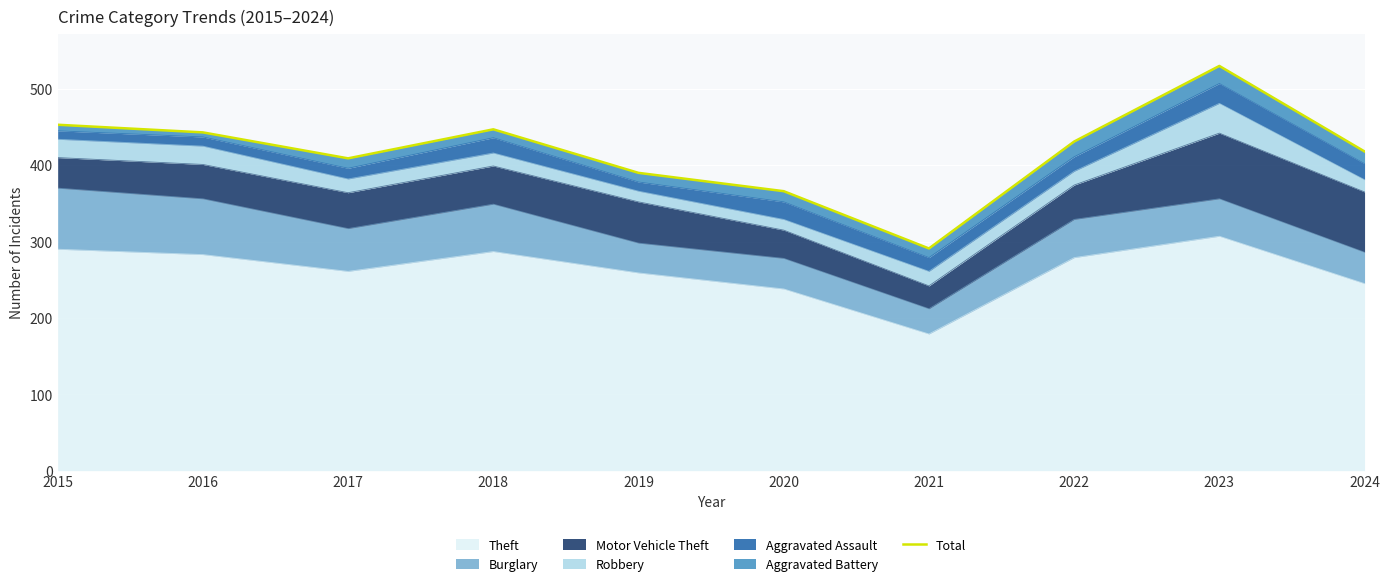

True or false: Theft has a value of 391 at 2020.

False